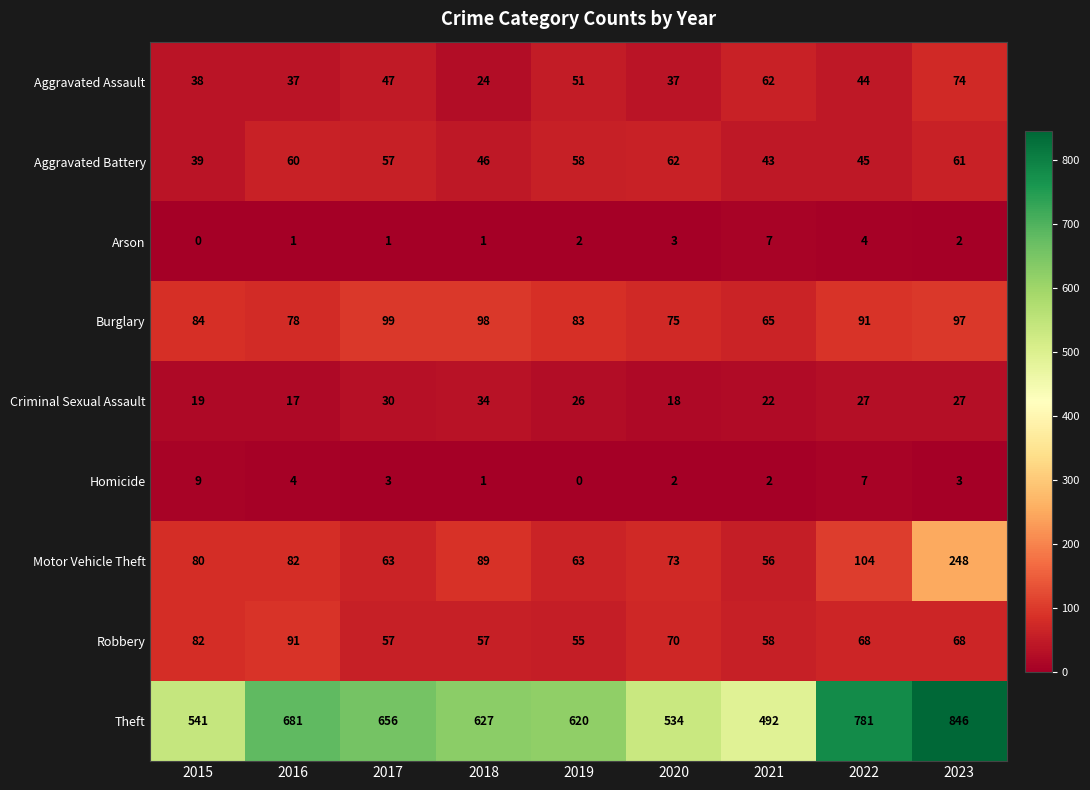

At 2019, list the series in order from largest to smallest.

Theft, Burglary, Motor Vehicle Theft, Aggravated Battery, Robbery, Aggravated Assault, Criminal Sexual Assault, Arson, Homicide